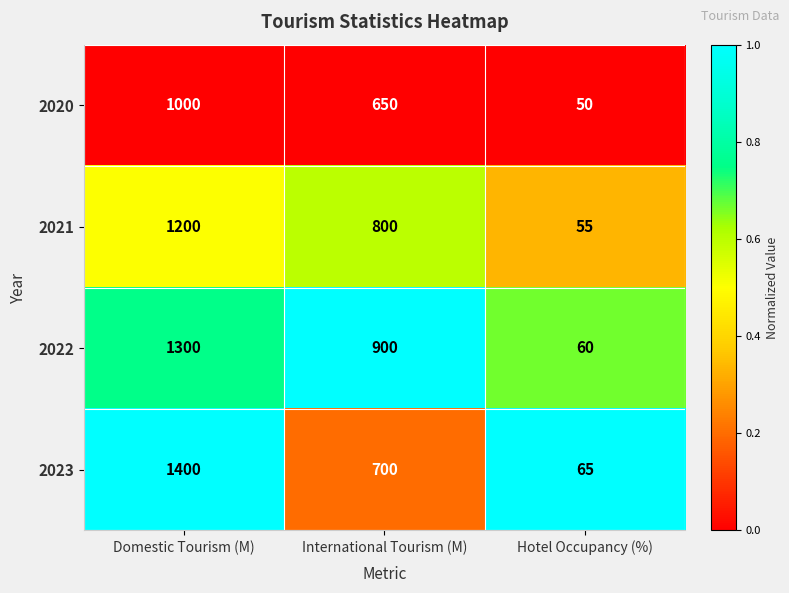

The 2021 series shows 239 at International Tourism (M). True or false?

False